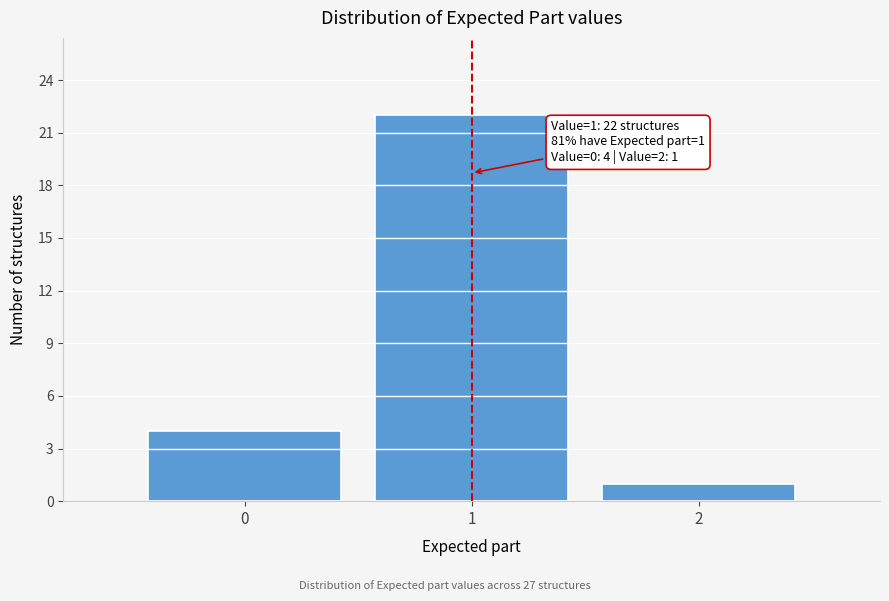

Reading left to right, extract all data points from this chart.

0=4	1=22	2=1